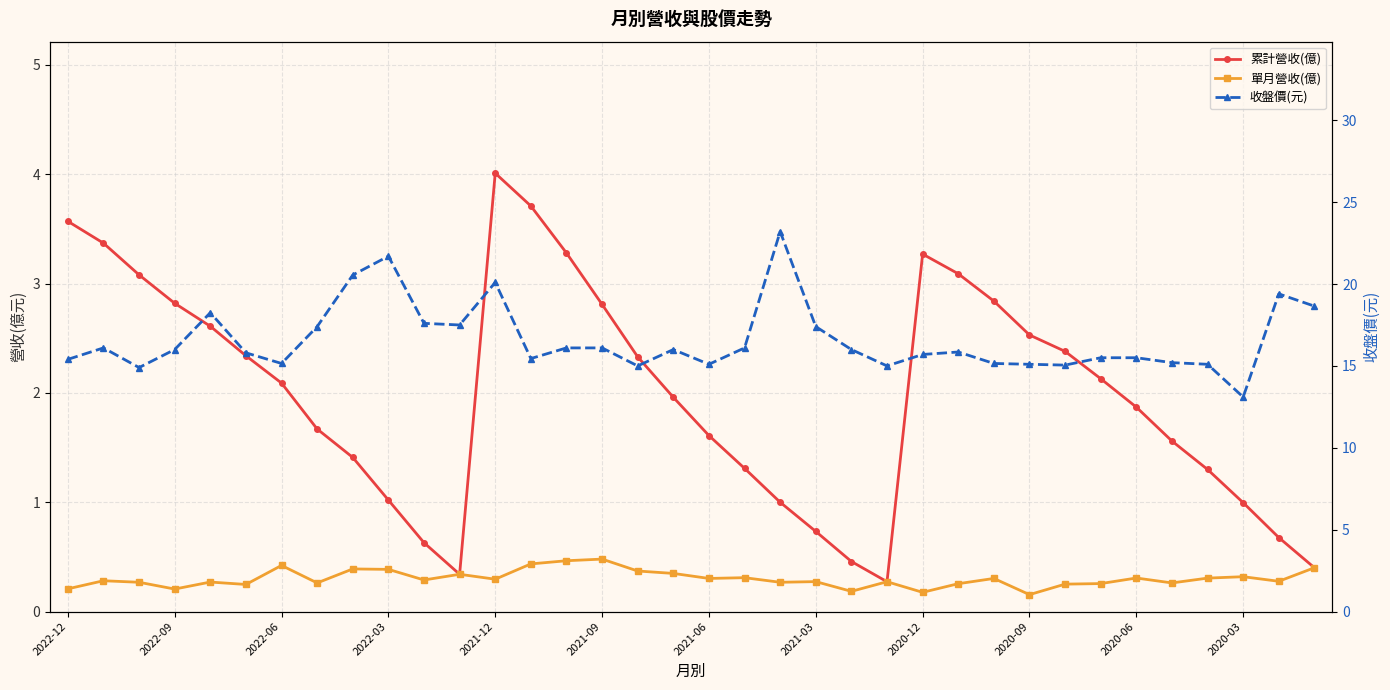

At which label does 收盤價(元) first exceed 16?

2022-09